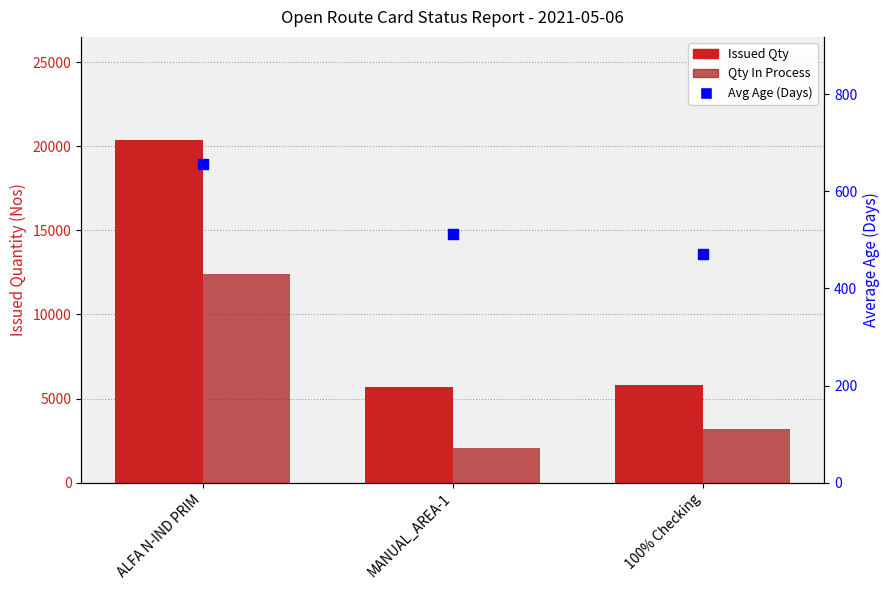

What are all the series names shown in the legend?

Issued Qty, Qty In Process, Avg Age (Days)